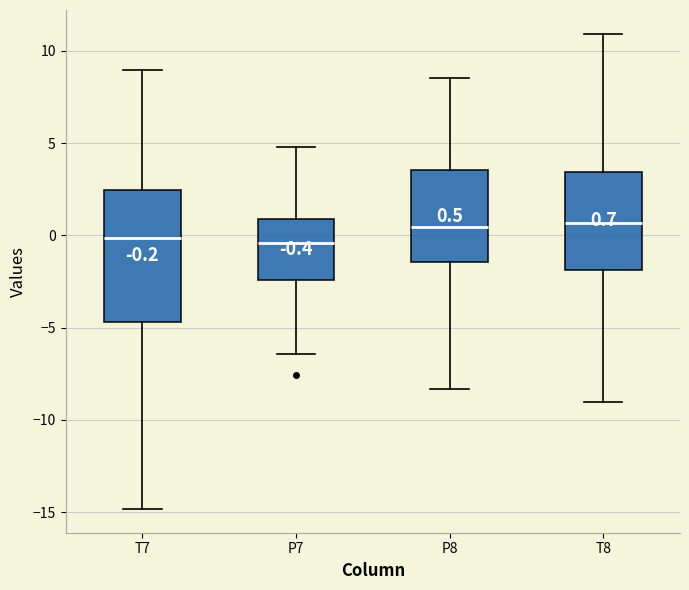

Which box is the tallest, from its lower edge to its upper edge?

T7